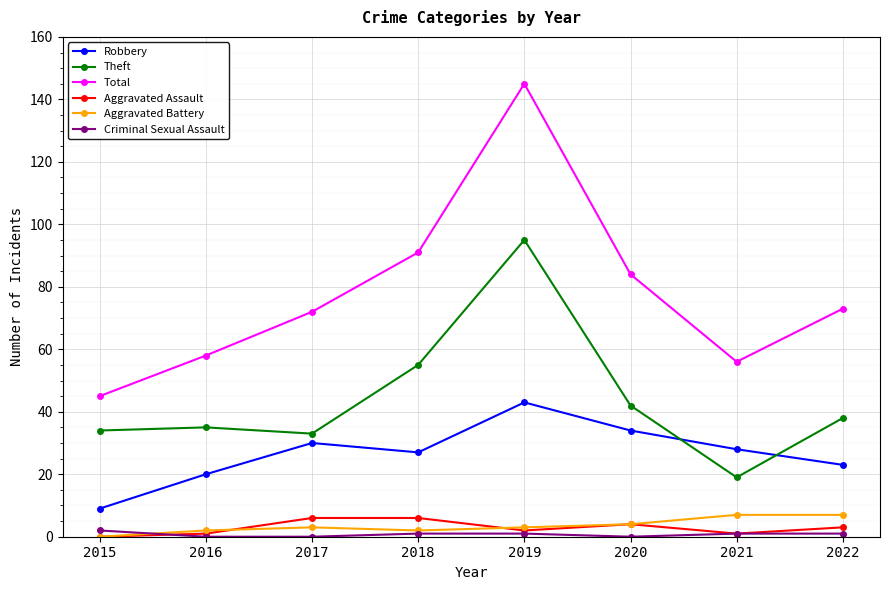

Is it true that Aggravated Battery equals 3 at 2017?

True